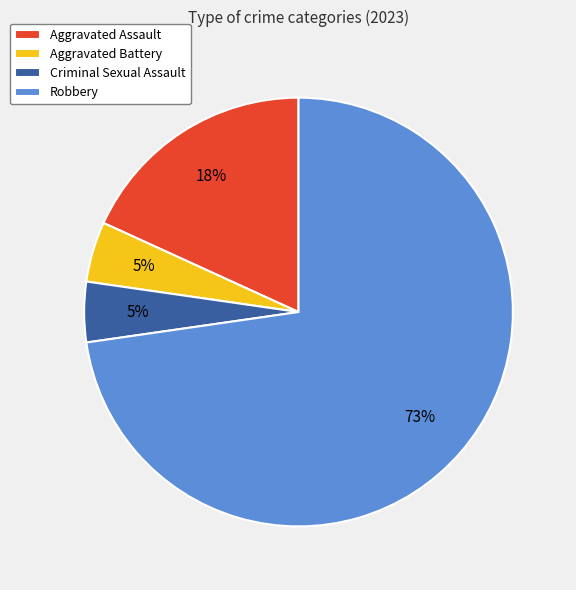

Combined, do Aggravated Assault and Aggravated Battery account for over 50%?

No